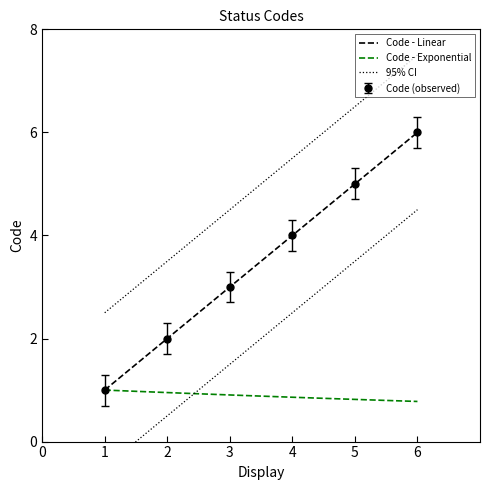

Rank the categories by Code (observed) value from highest to lowest.

6, 5, 4, 3, 2, 1